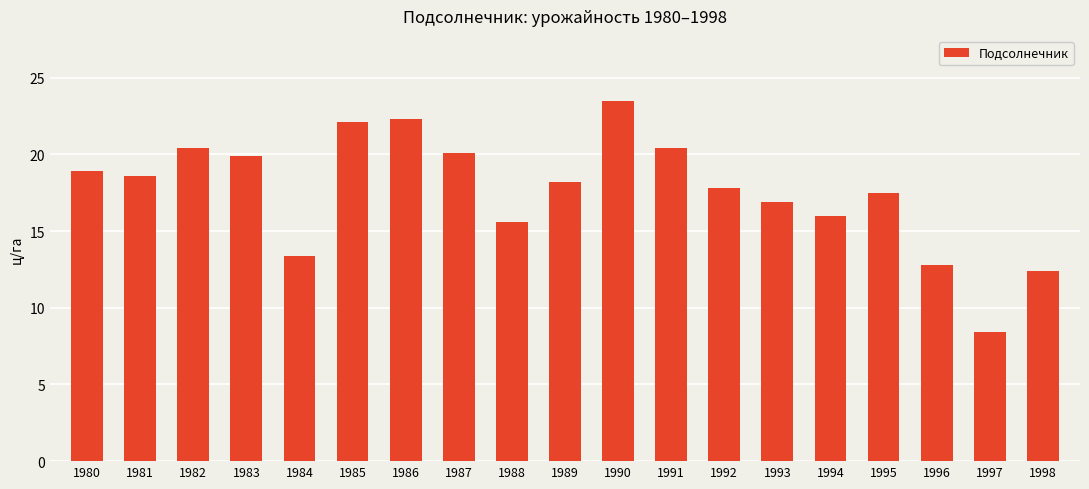

Count the number of data series in this chart.

1